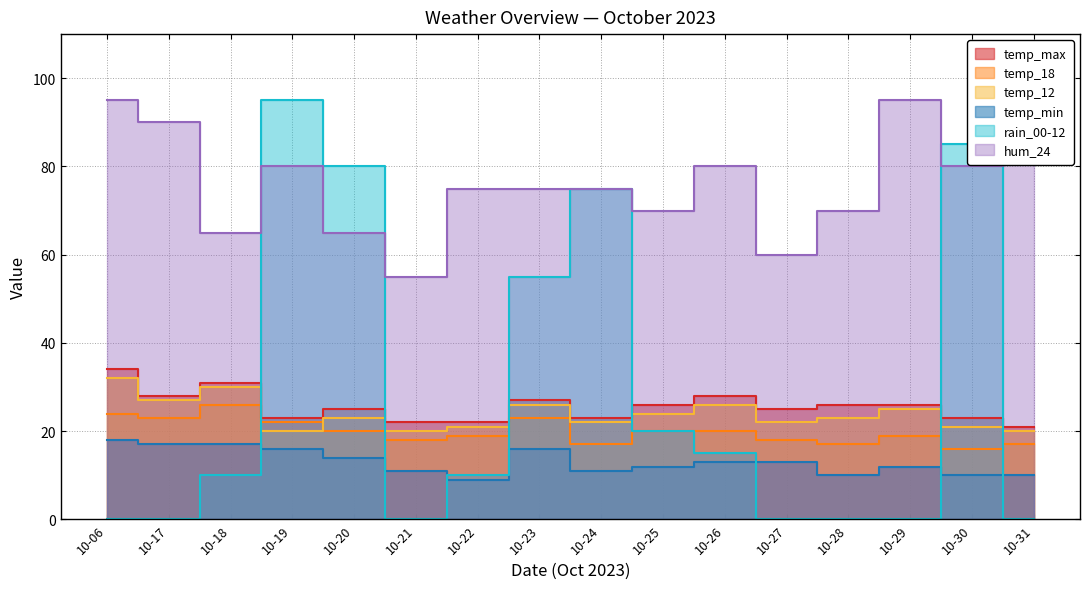

The value of temp_max at 10-31 is 21. True or false?

True